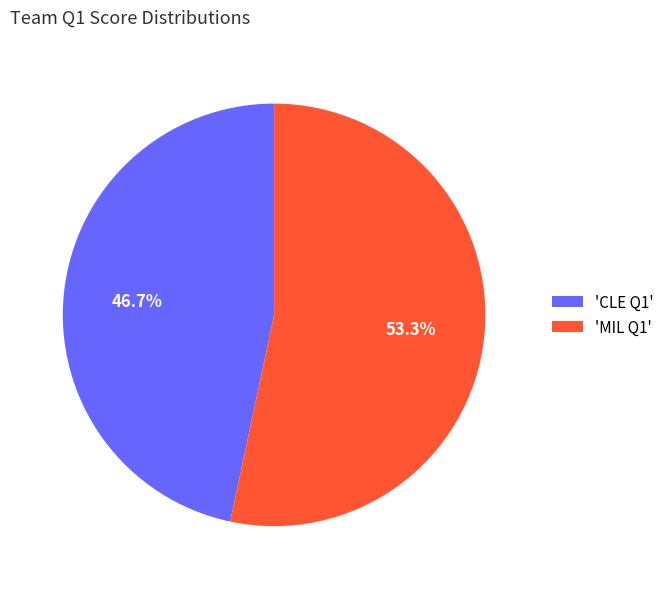

Which has a higher value, 'MIL Q1' or 'CLE Q1'?

'MIL Q1'